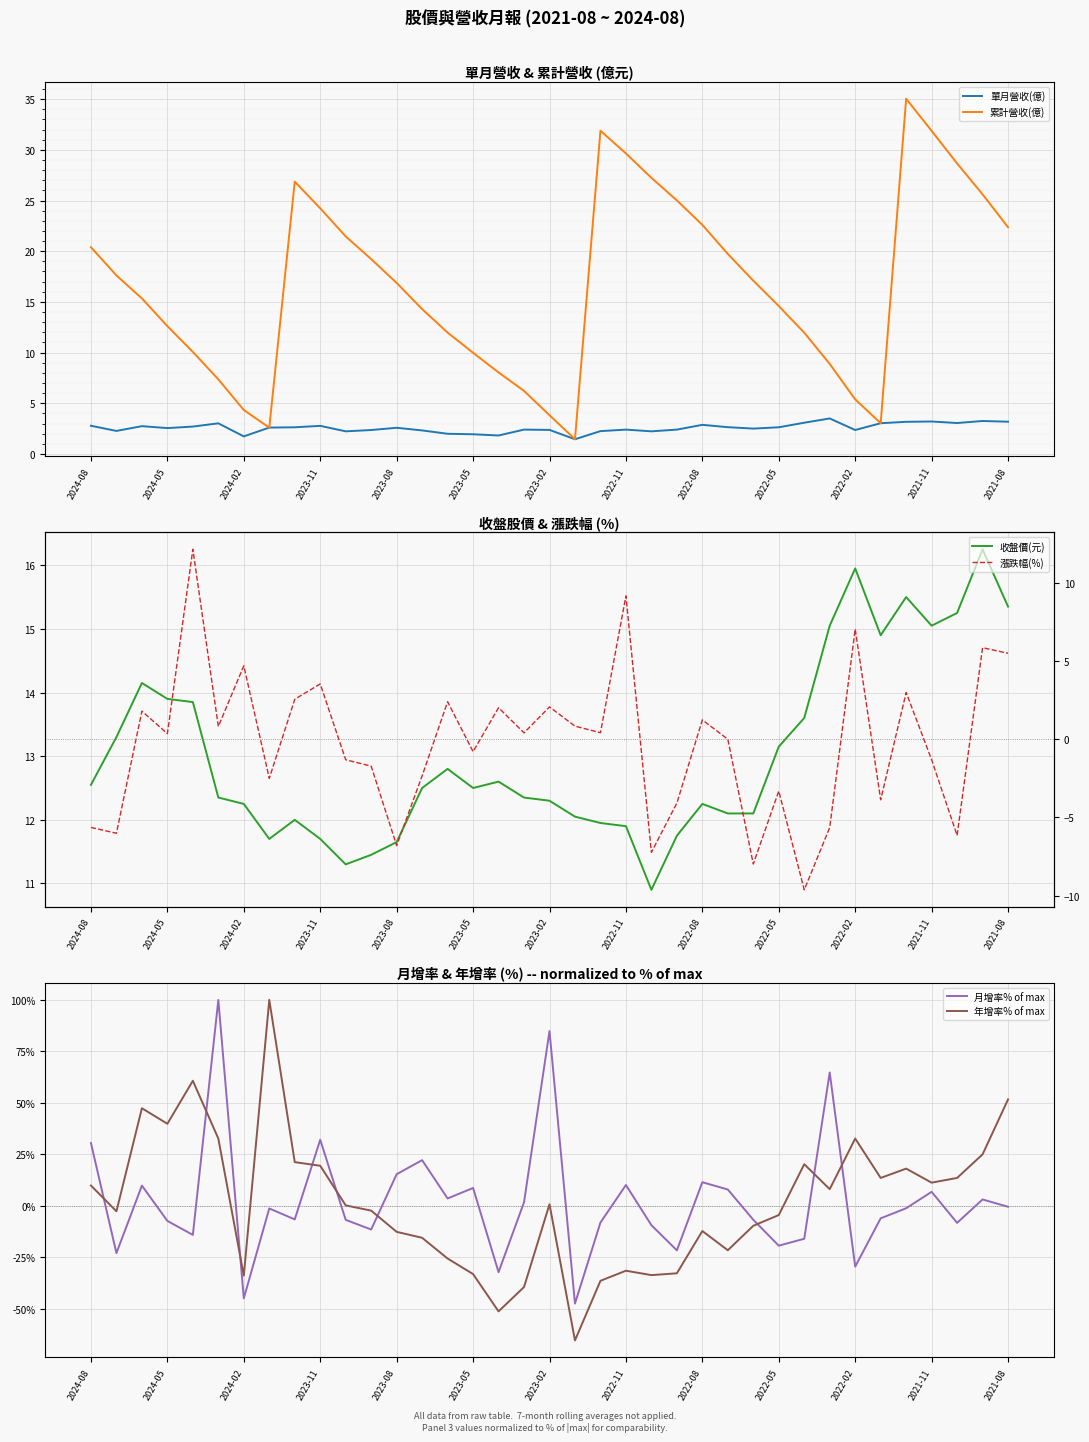

How many intersections are there between 月增率% of max and 年增率% of max?

9